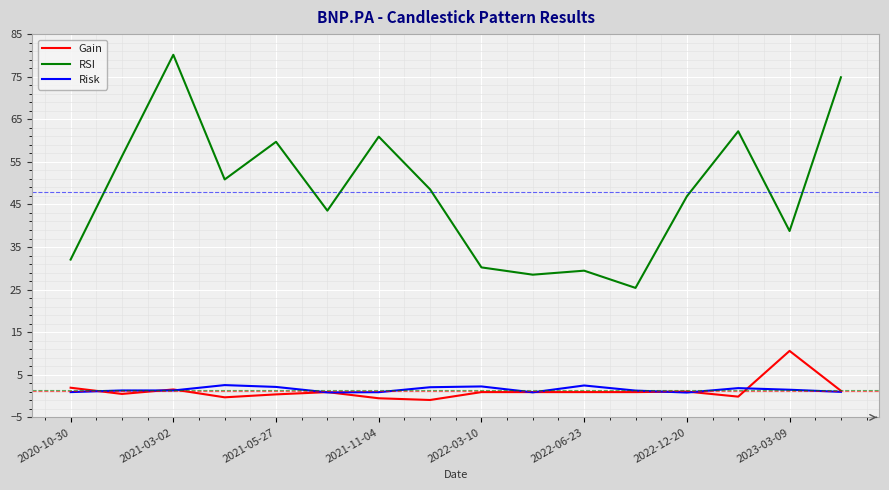

Which series has the largest range (max minus min)?

RSI